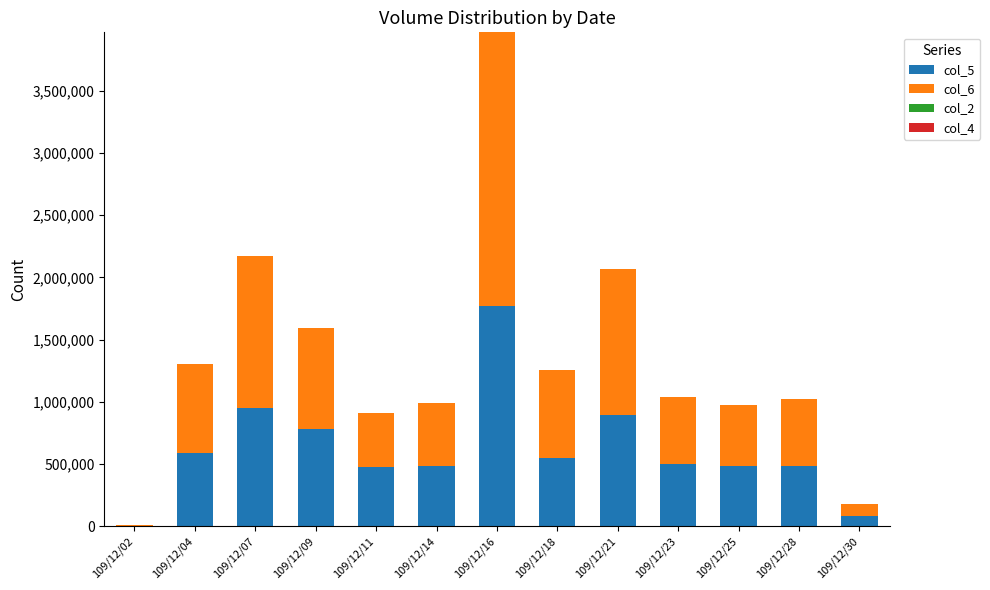

What is the sum of all col_5 values?

8036000.0